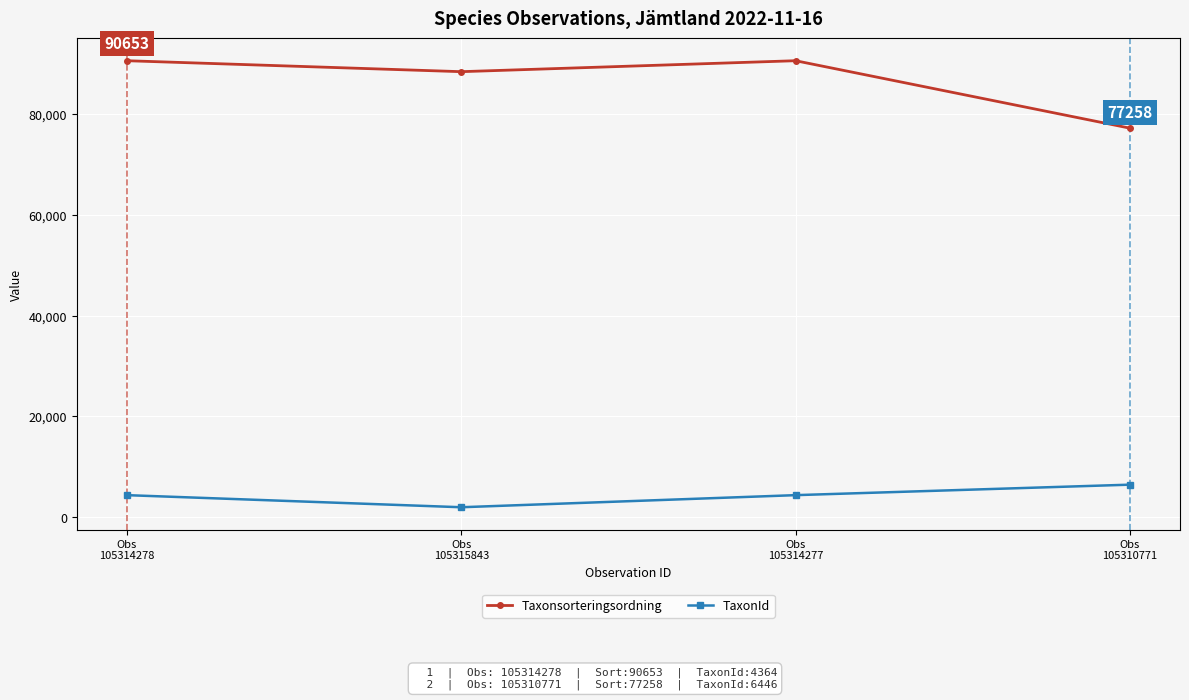

Reading left to right, list all the values displayed in this chart.

Taxonsorteringsordning: Obs
105314278=90653	Obs
105315843=88476	Obs
105314277=90653	Obs
105310771=77258
TaxonId: Obs
105314278=4364	Obs
105315843=1962	Obs
105314277=4364	Obs
105310771=6446